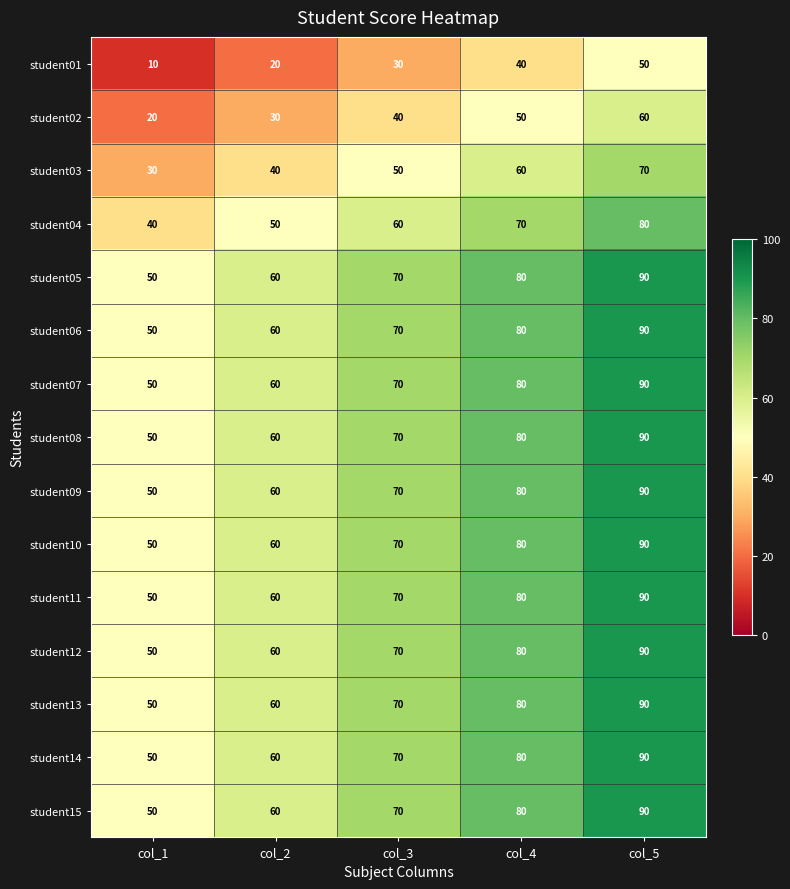

Which category has the lowest value across all series?

col_1